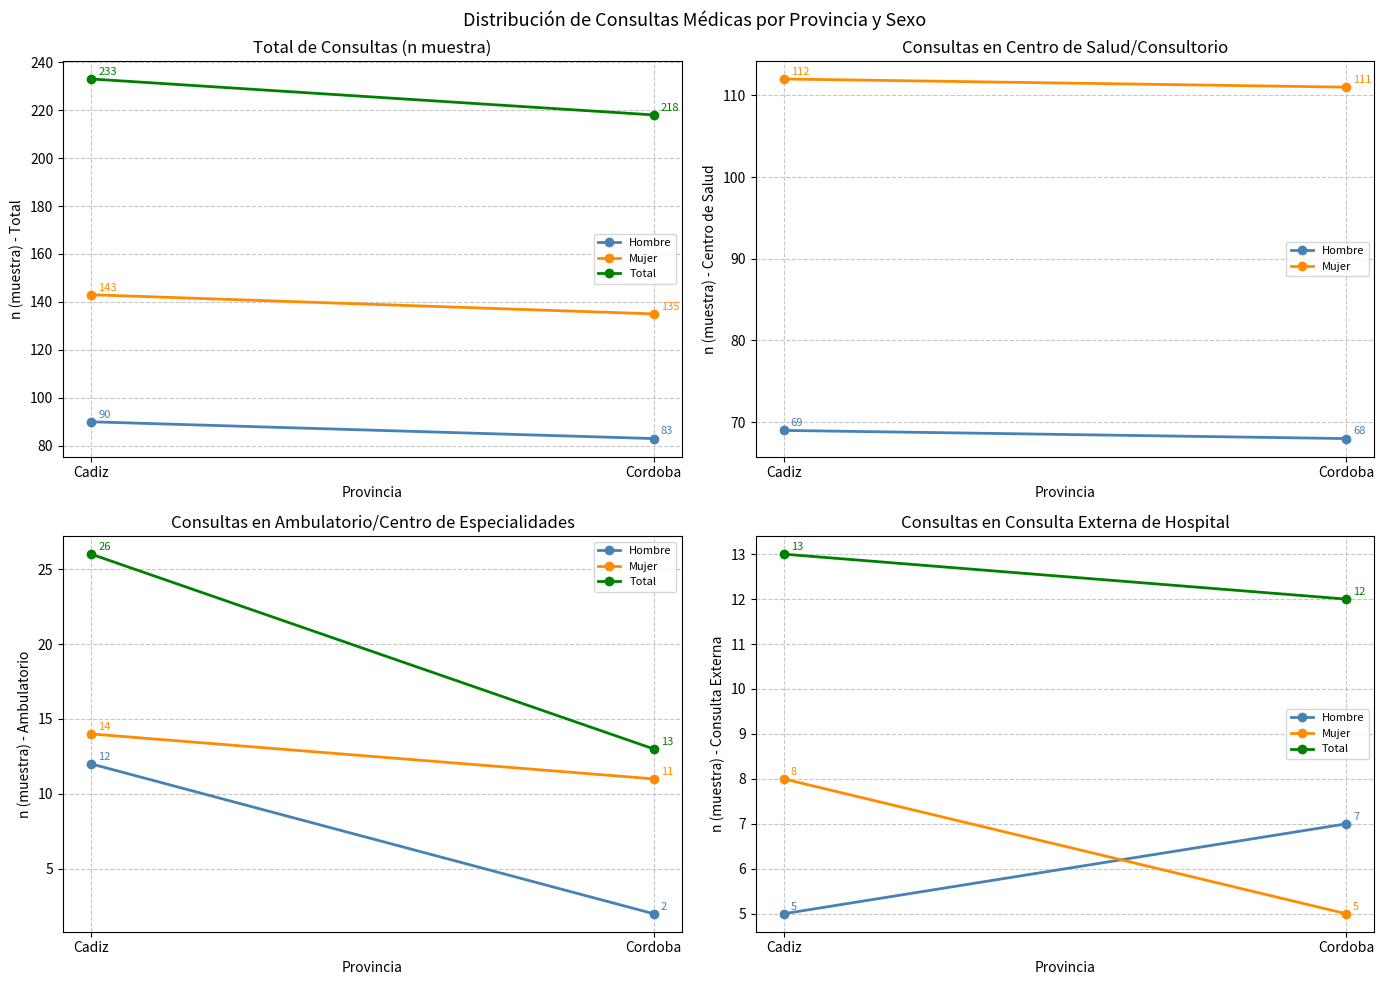

Rank the categories by Hombre value from highest to lowest.

Cordoba, Cadiz